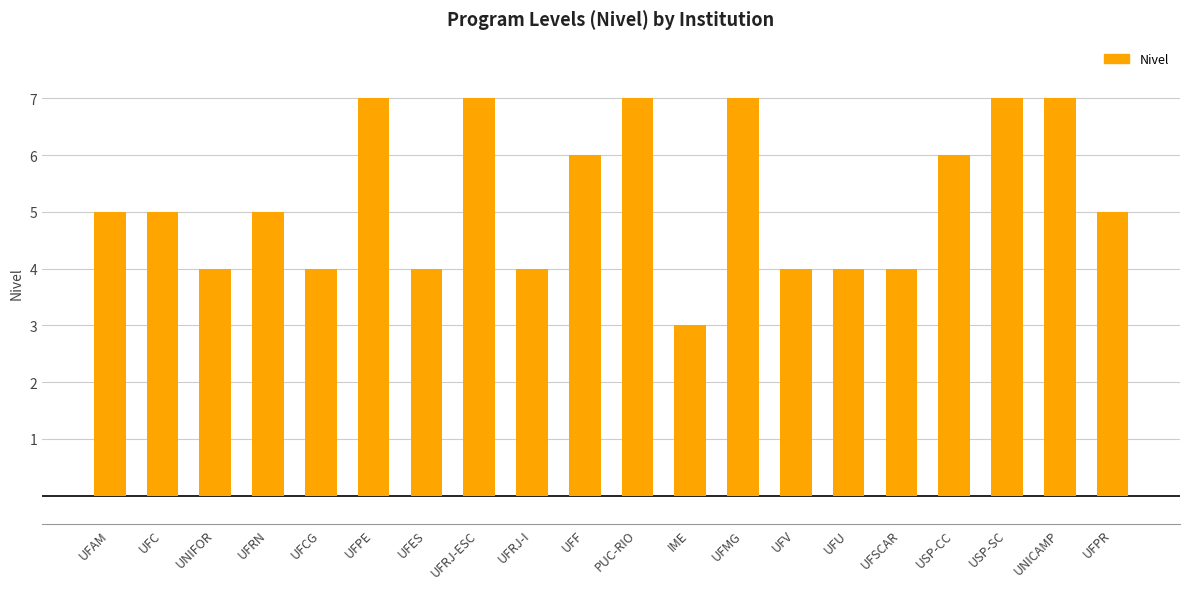

What is the smallest value displayed?

3